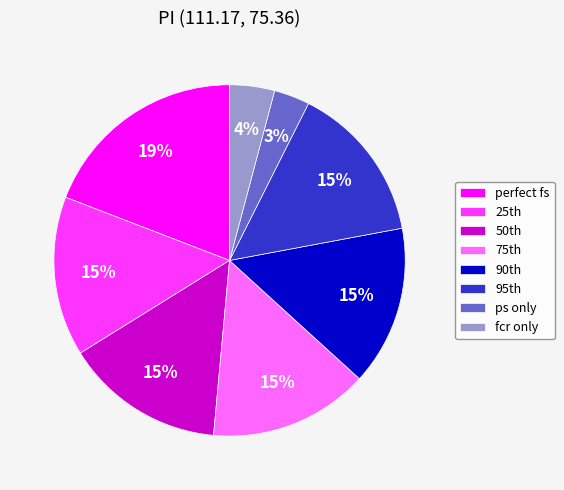

What is the largest slice in the pie chart?

perfect fs